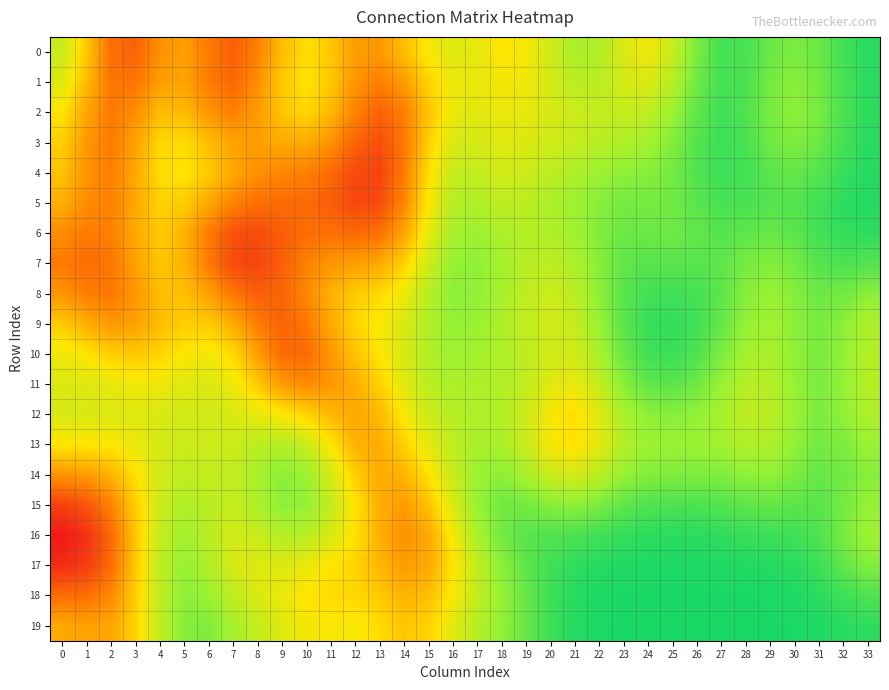

At 13, list the series in order from largest to smallest.

4, 5, 3, 2, 6, 1, 0, 7, 14, 13, 15, 16, 17, 12, 18, 11, 8, 19, 10, 9